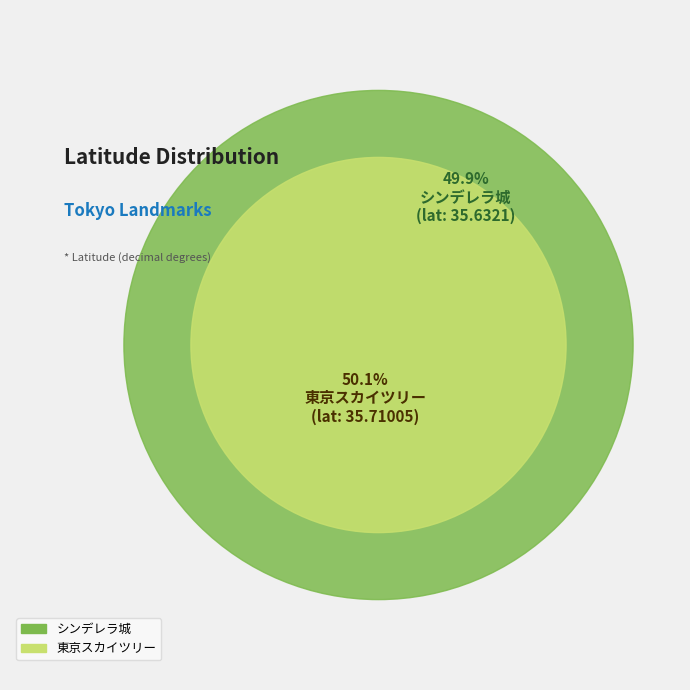

Approximately how many times larger is the value at シンデレラ城 compared to 東京スカイツリー?

1.0